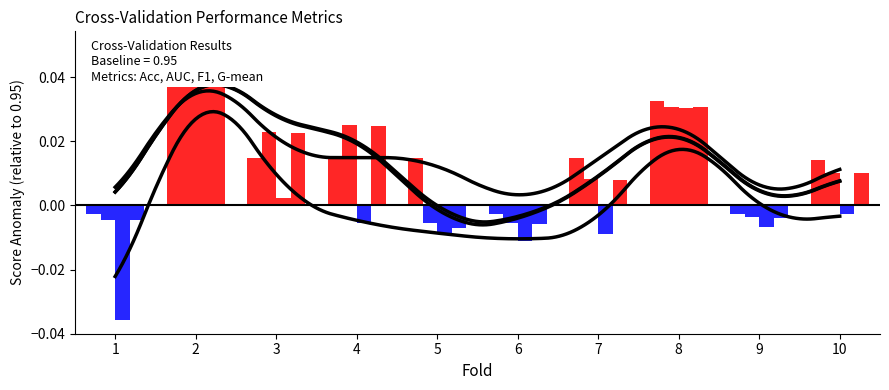

The value of auc at 1 is 0.9. True or false?

True